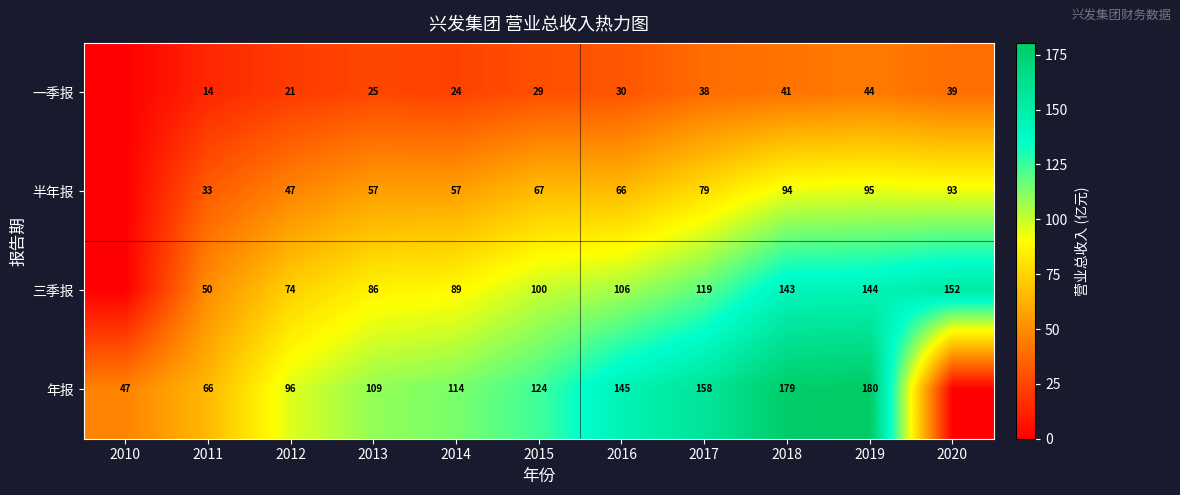

Which has a higher value, 2010 or 2011?

2011